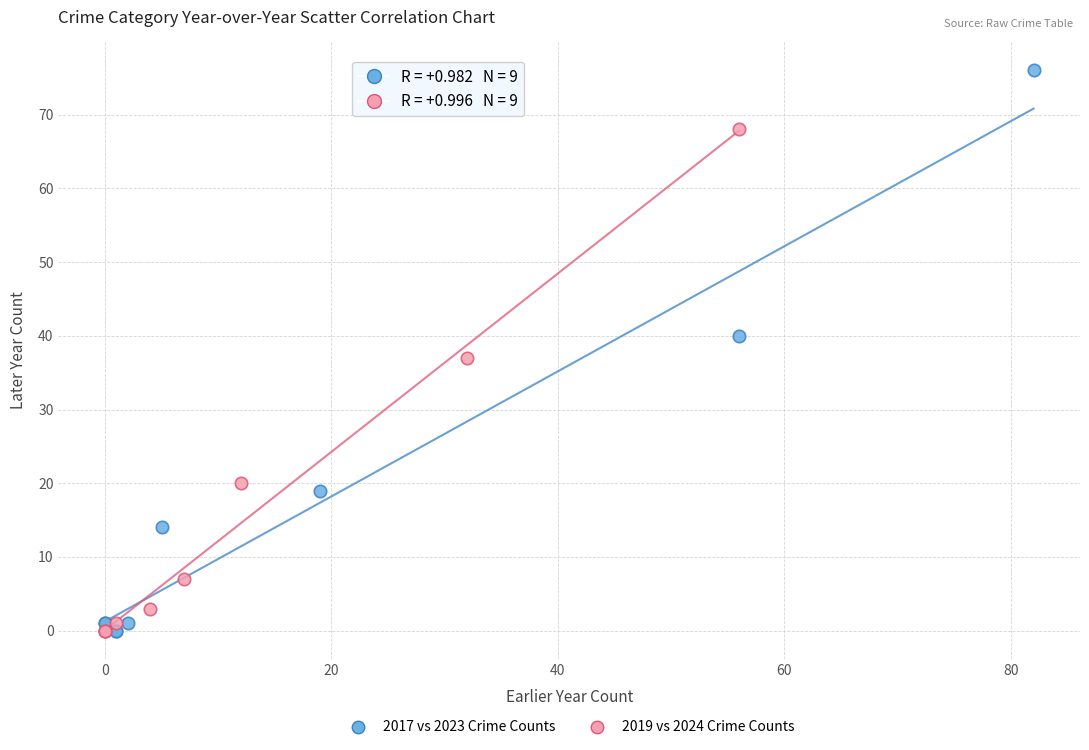

Which series has the widest spread of Y values?

2017 vs 2023 Crime Counts